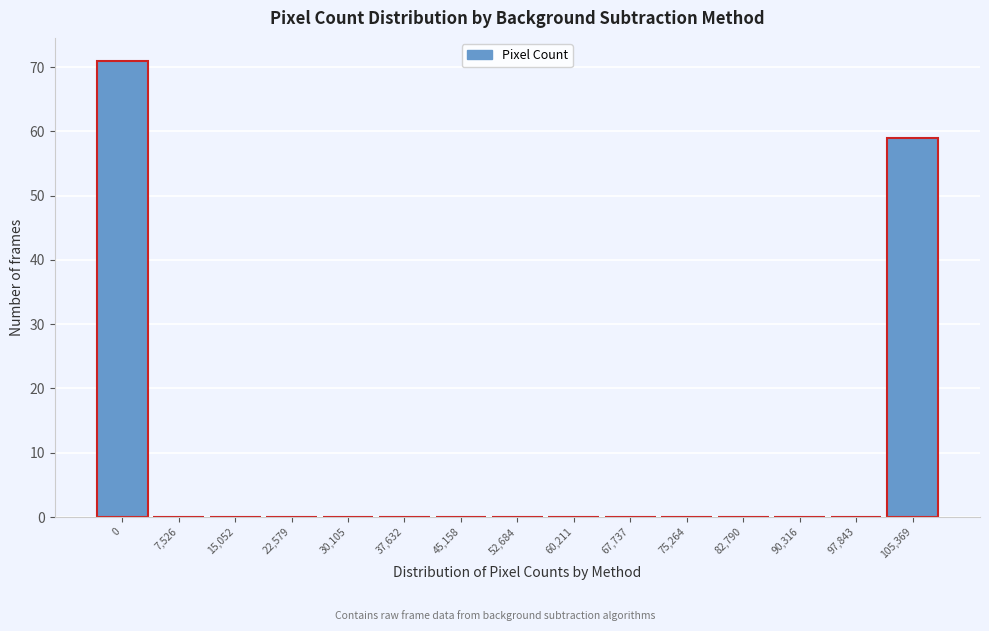

Reading left to right, transcribe all the data shown in this chart.

0=71	7,526=0	15,052=0	22,579=0	30,105=0	37,632=0	45,158=0	52,684=0	60,211=0	67,737=0	75,264=0	82,790=0	90,316=0	97,843=0	105,369=59